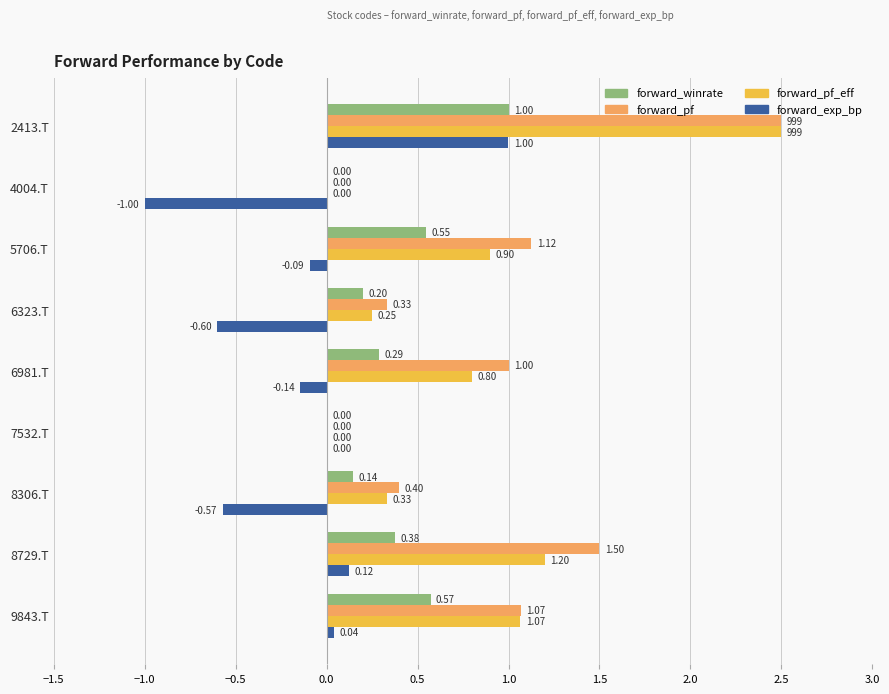

Count the number of categories in the chart.

9